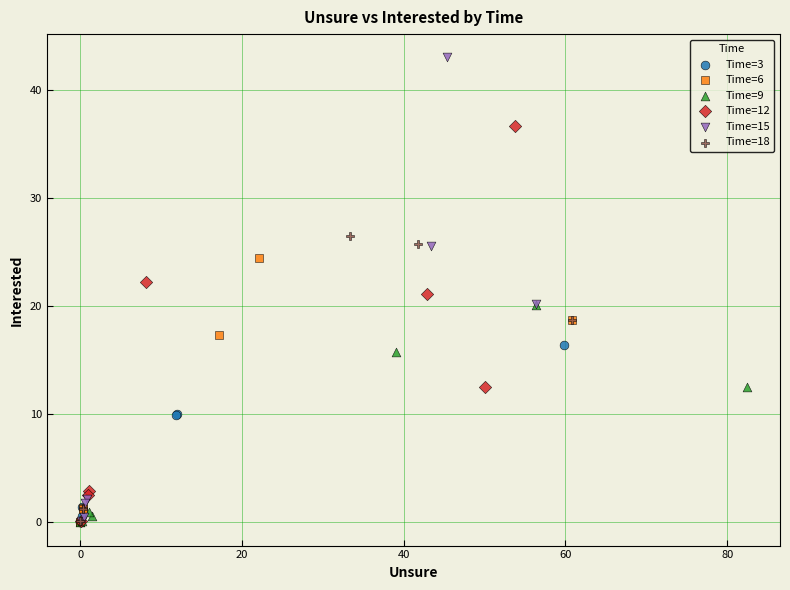

Which series reaches the maximum Y coordinate?

Time=15